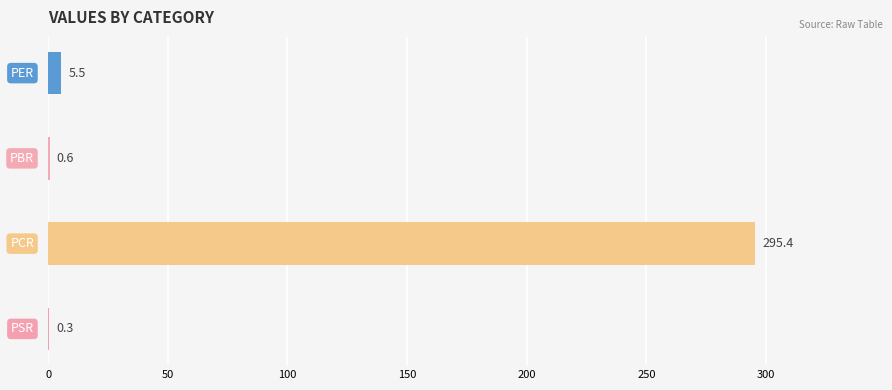

What is the maximum value shown in the chart?

295.4